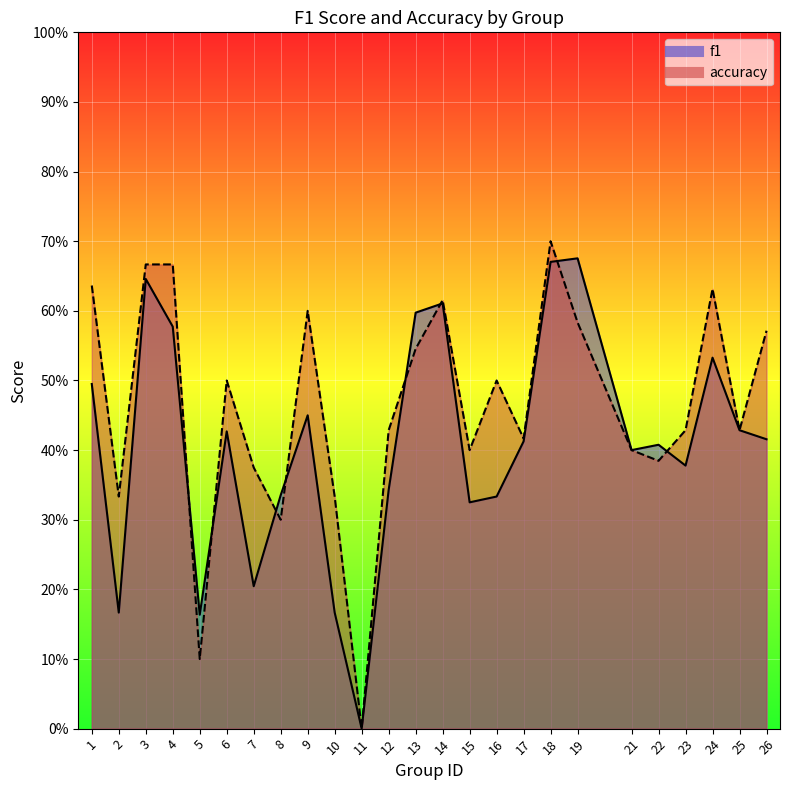

List the series in order of their overall mean, lowest first.

f1, accuracy